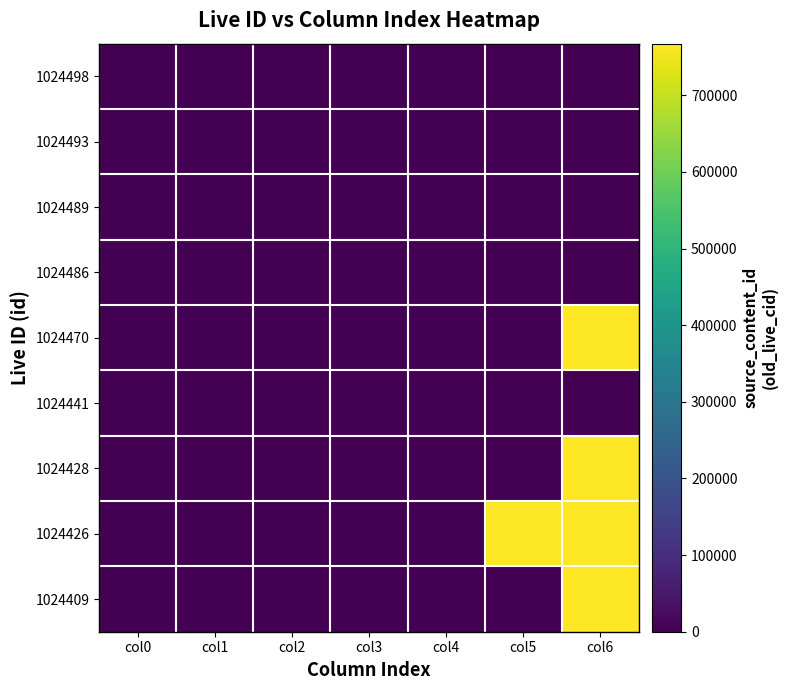

How many series are shown in this chart?

9